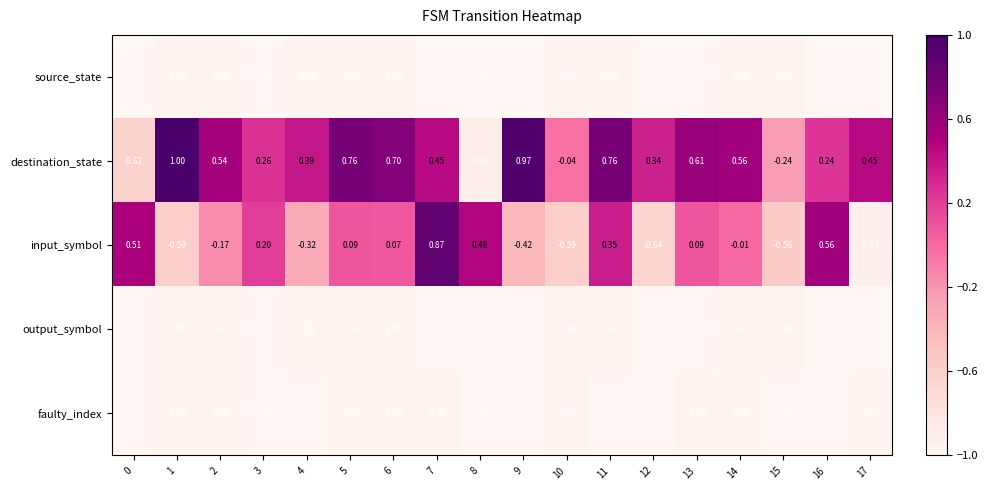

Between 0 and 12, which series saw the biggest shift?

input_symbol